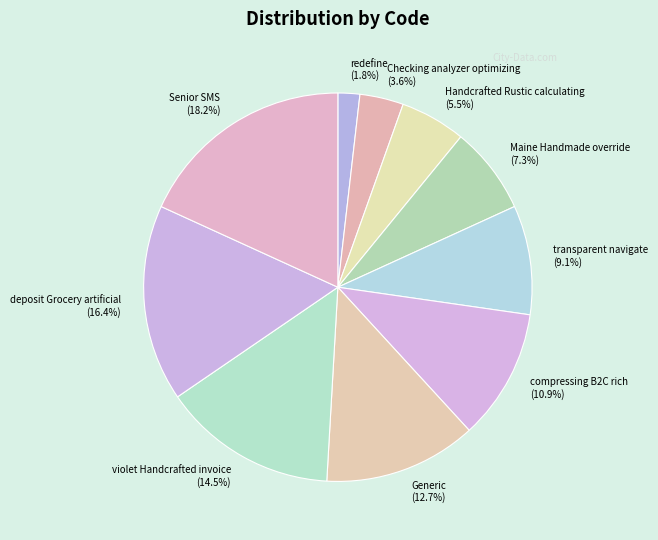

What percentage is NOT represented by deposit Grocery artificial?

83.6%